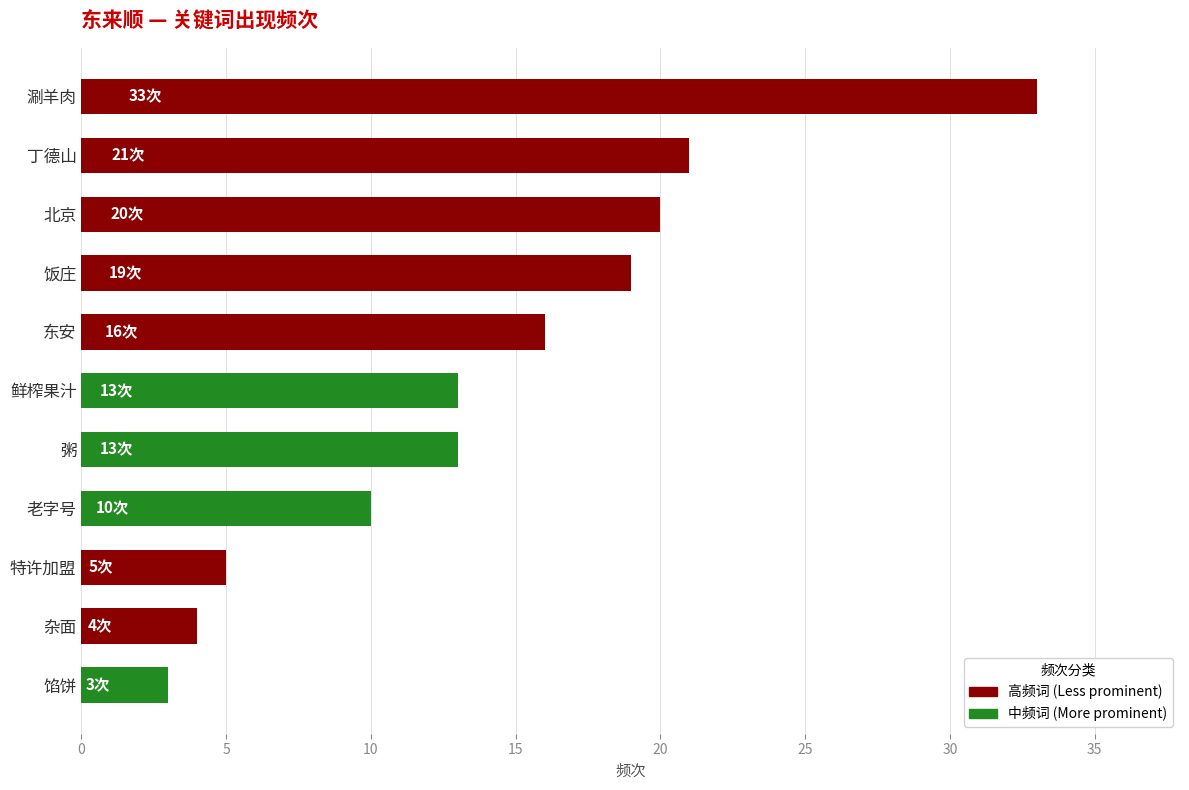

Which has a higher value, 涮羊肉 or 杂面?

涮羊肉